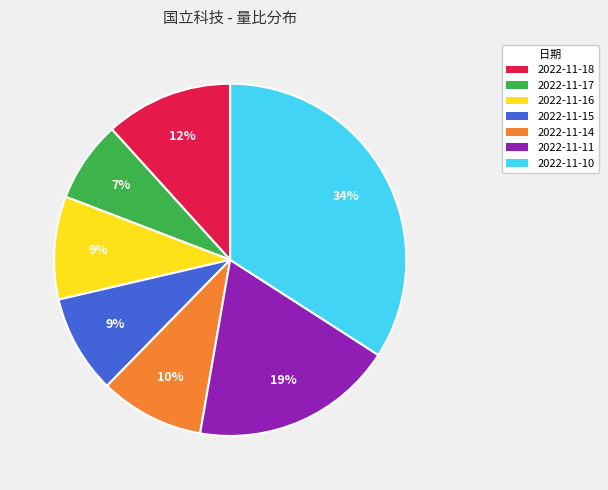

Is it true that 2022-11-11 is 19% of the pie?

True